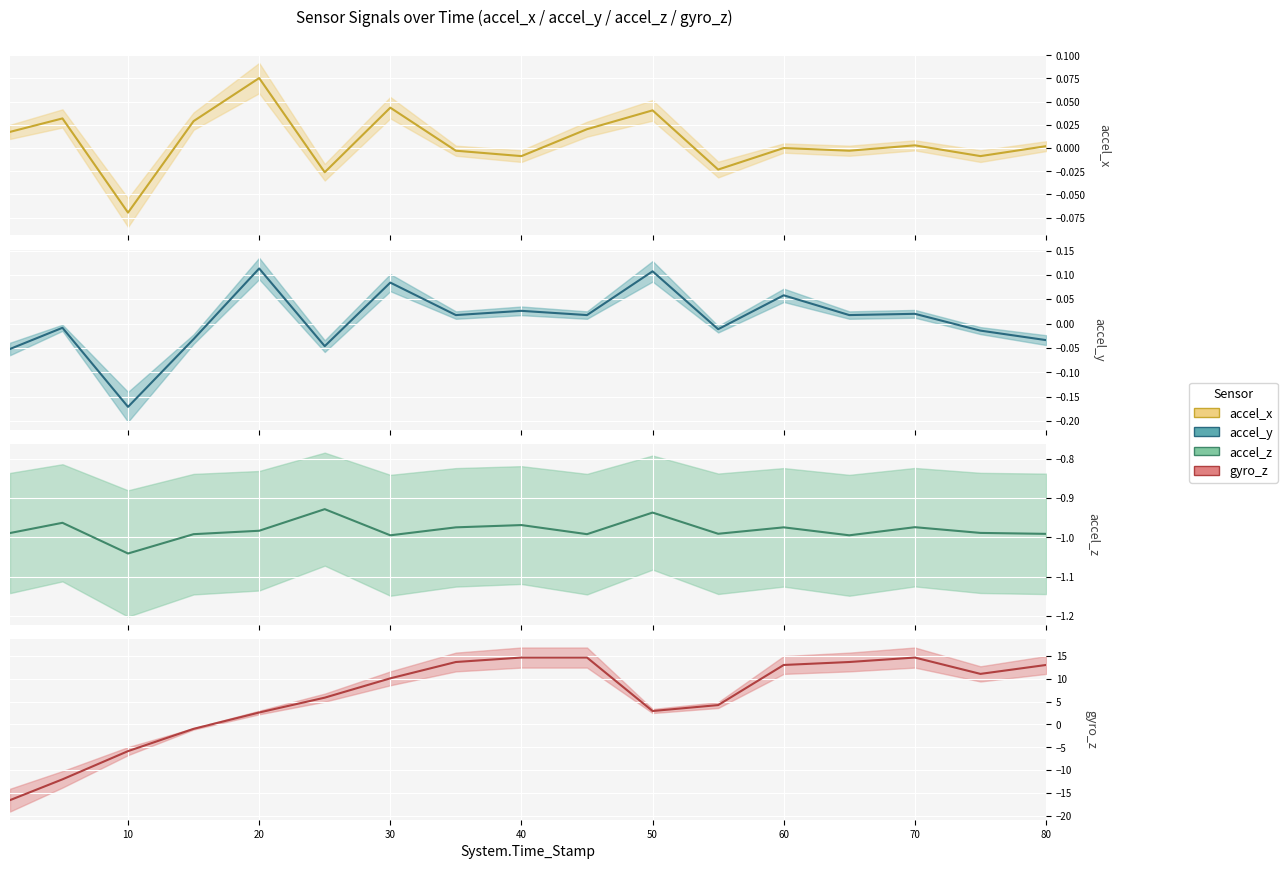

True or false: accel_y (center) and accel_x (center) intersect in this chart.

True